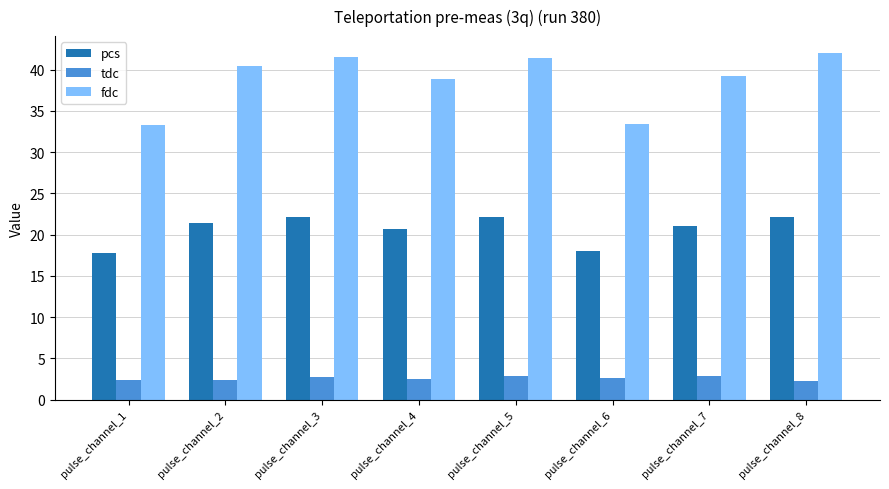

What is the minimum value for fdc?

33.3